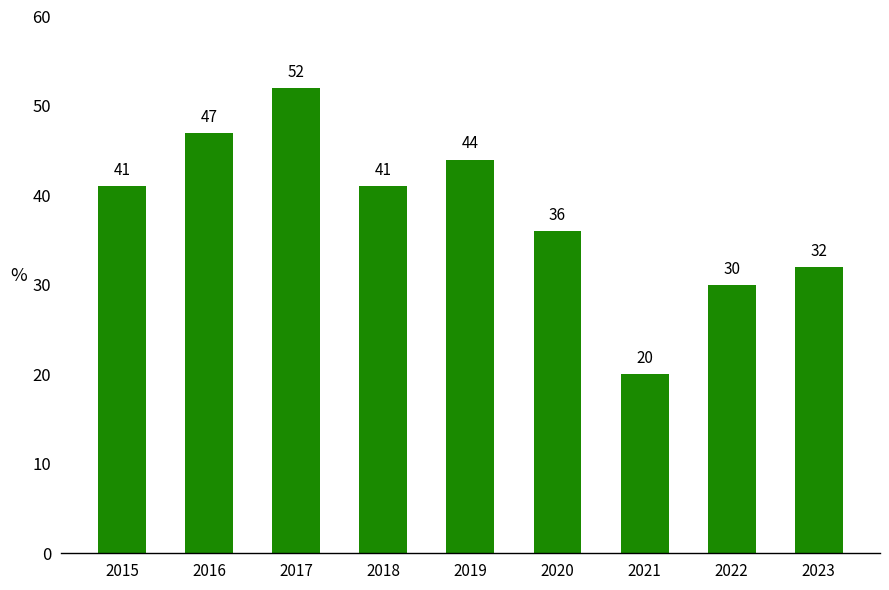

The value at 2015 is 73. True or false?

False